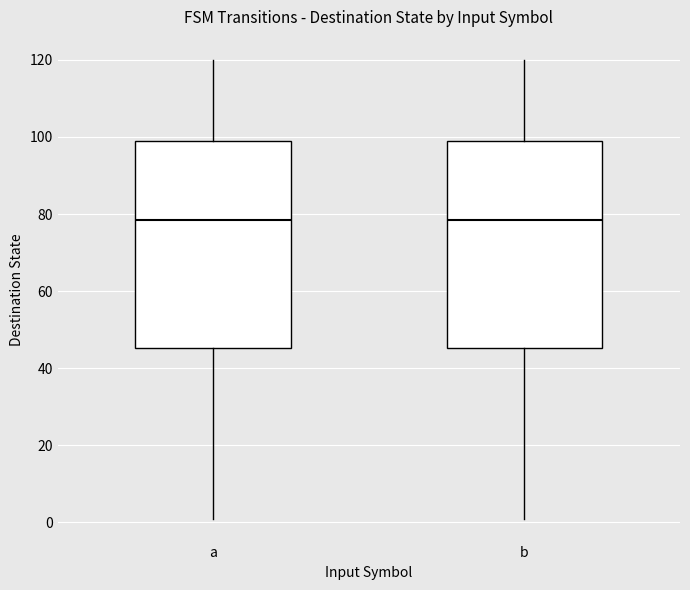

Reading left to right, transcribe this box plot: for each box, give where its median line is, the range the box spans, and where its two whiskers end, as read against the y-axis. The values are not printed on the chart, so give them approximately, as read against the axis.

a: median 78, box 46 to 100, whiskers 2 to 120
b: median 78, box 46 to 100, whiskers 2 to 120